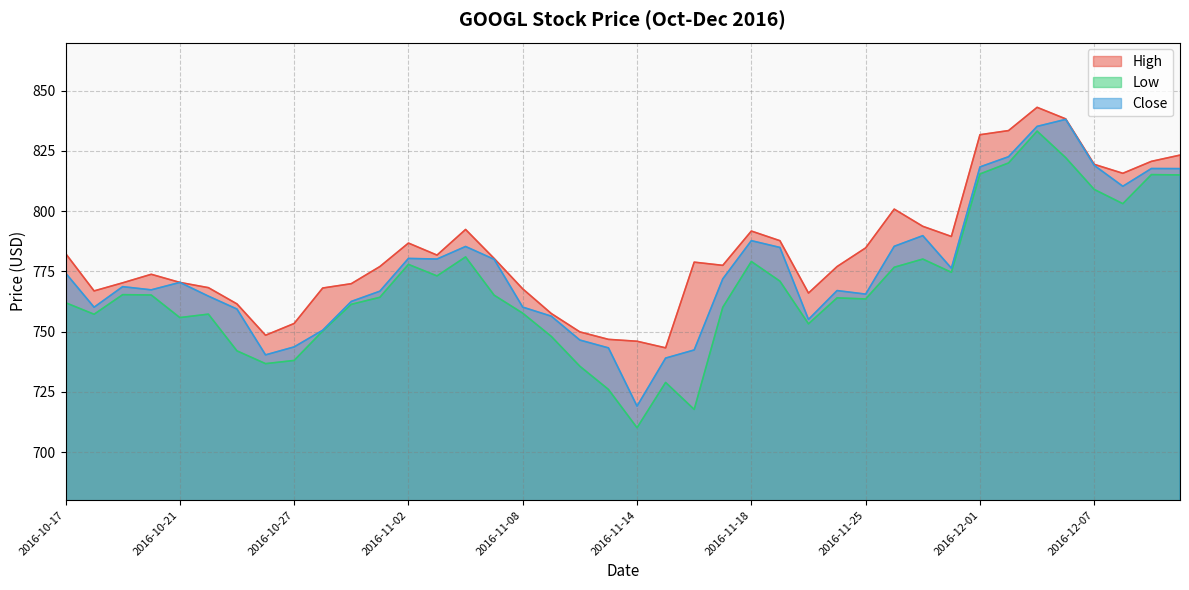

Rank the series by their maximum value, from lowest to highest.

Low, Close, High